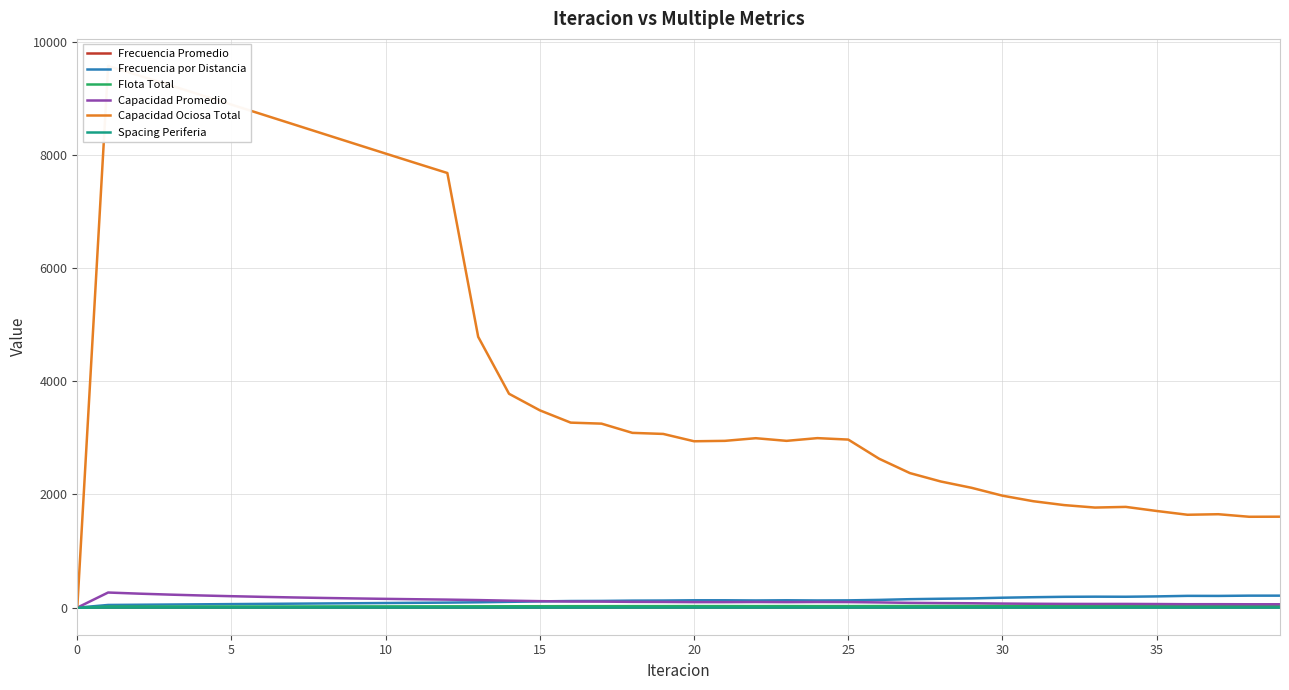

What is the difference between the highest and lowest values at 18?

3089.3